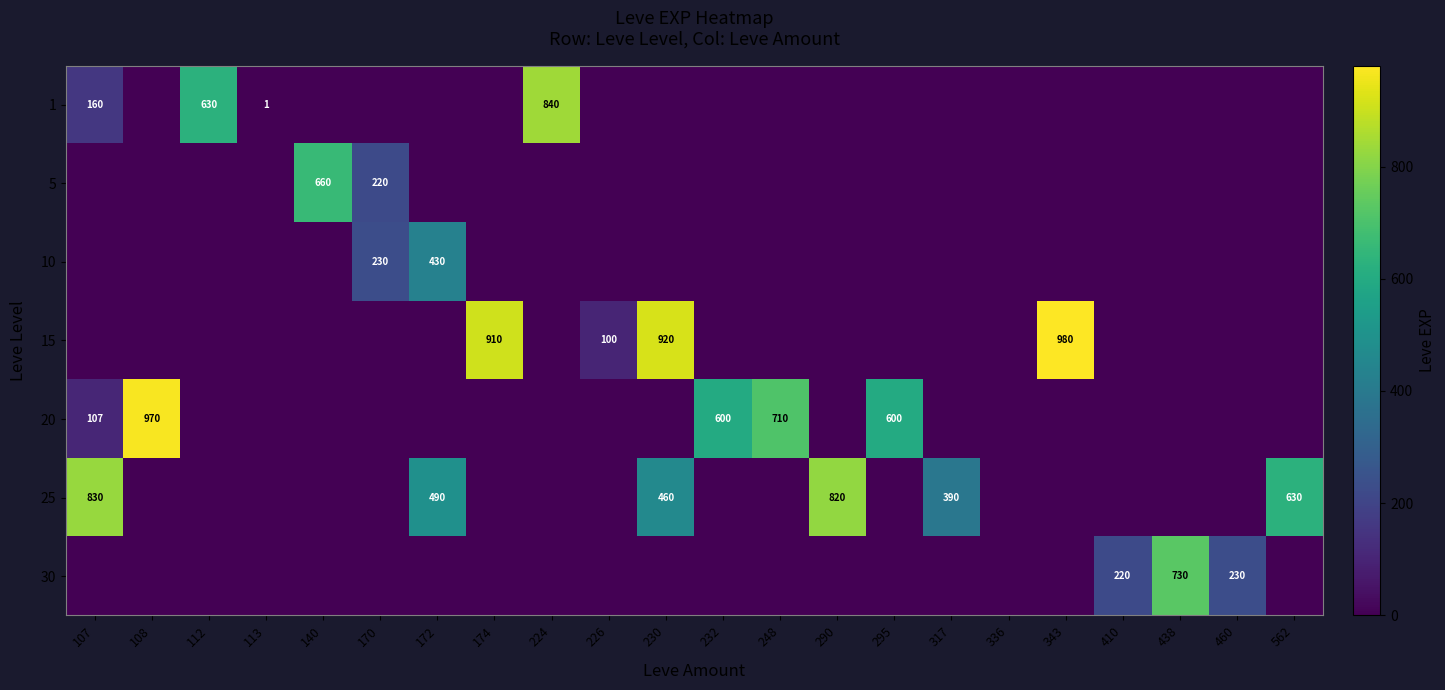

Is it true that 1 equals 630 at 112?

True